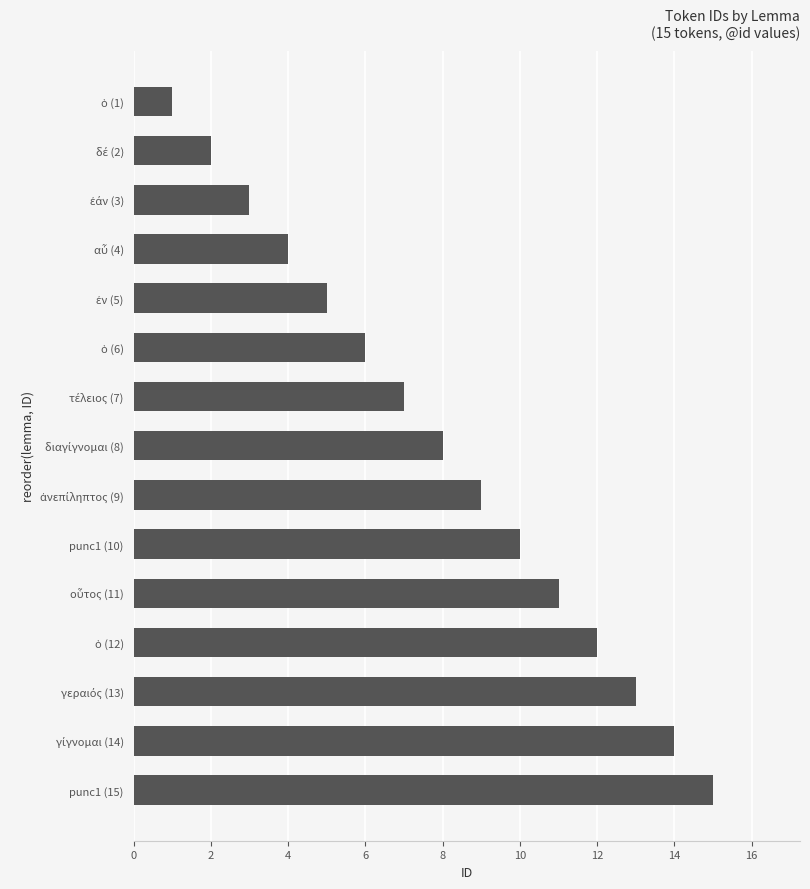

What is the average value?

8